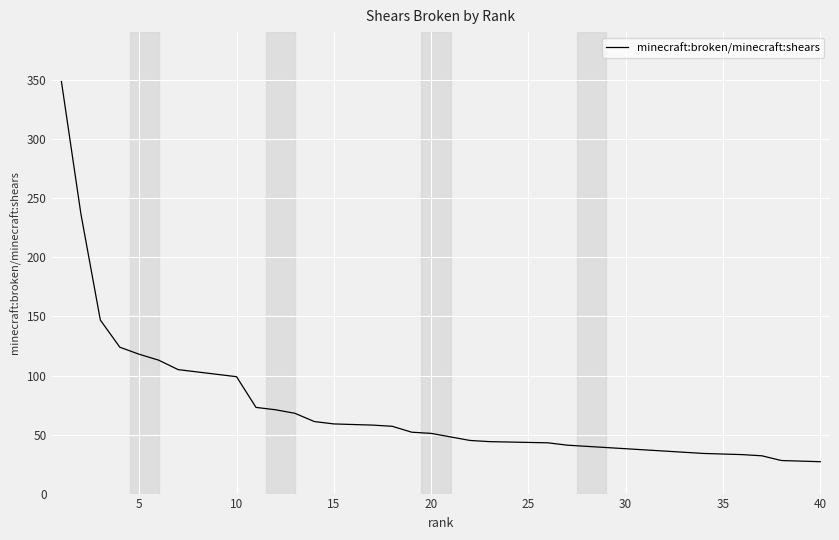

What is the difference between the maximum and second lowest values?

321